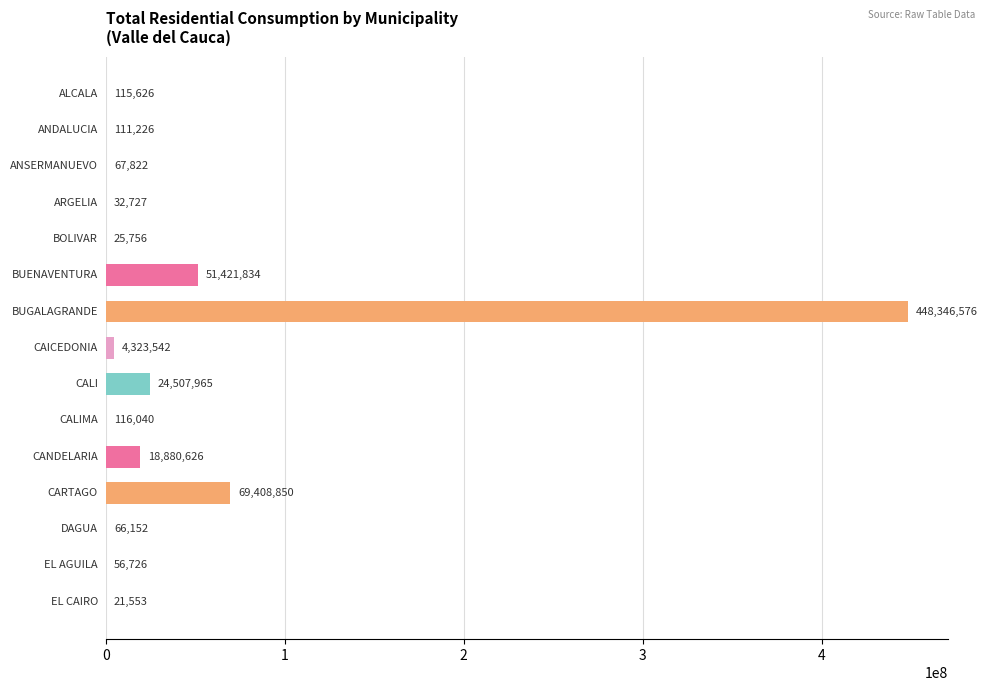

What is the maximum value shown in the chart?

448346575.6